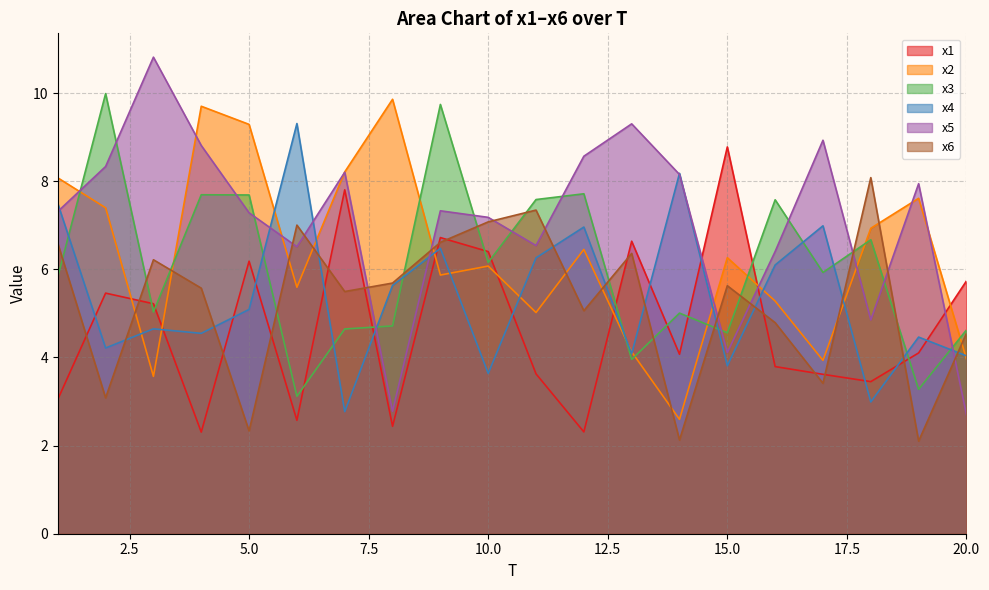

What is the value of the x1 point at the 19th from the left?

4.1